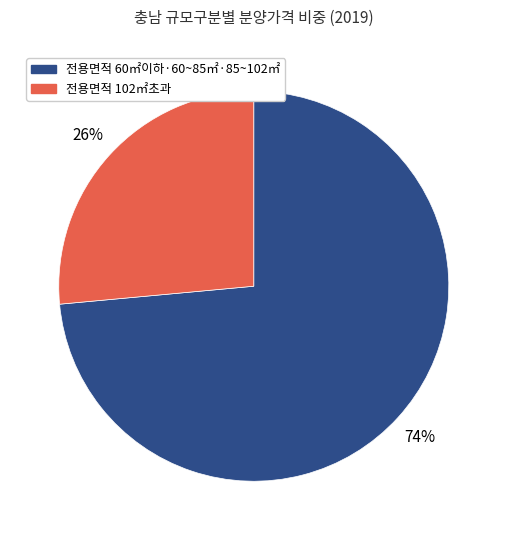

Is there any slice that represents more than half of the pie?

Yes